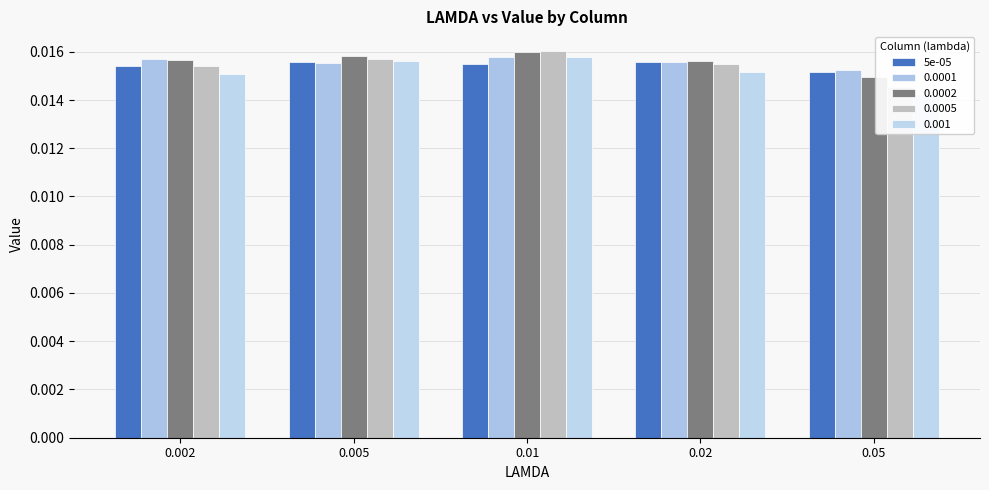

What is the label of the 3rd bar from the right?

0.01